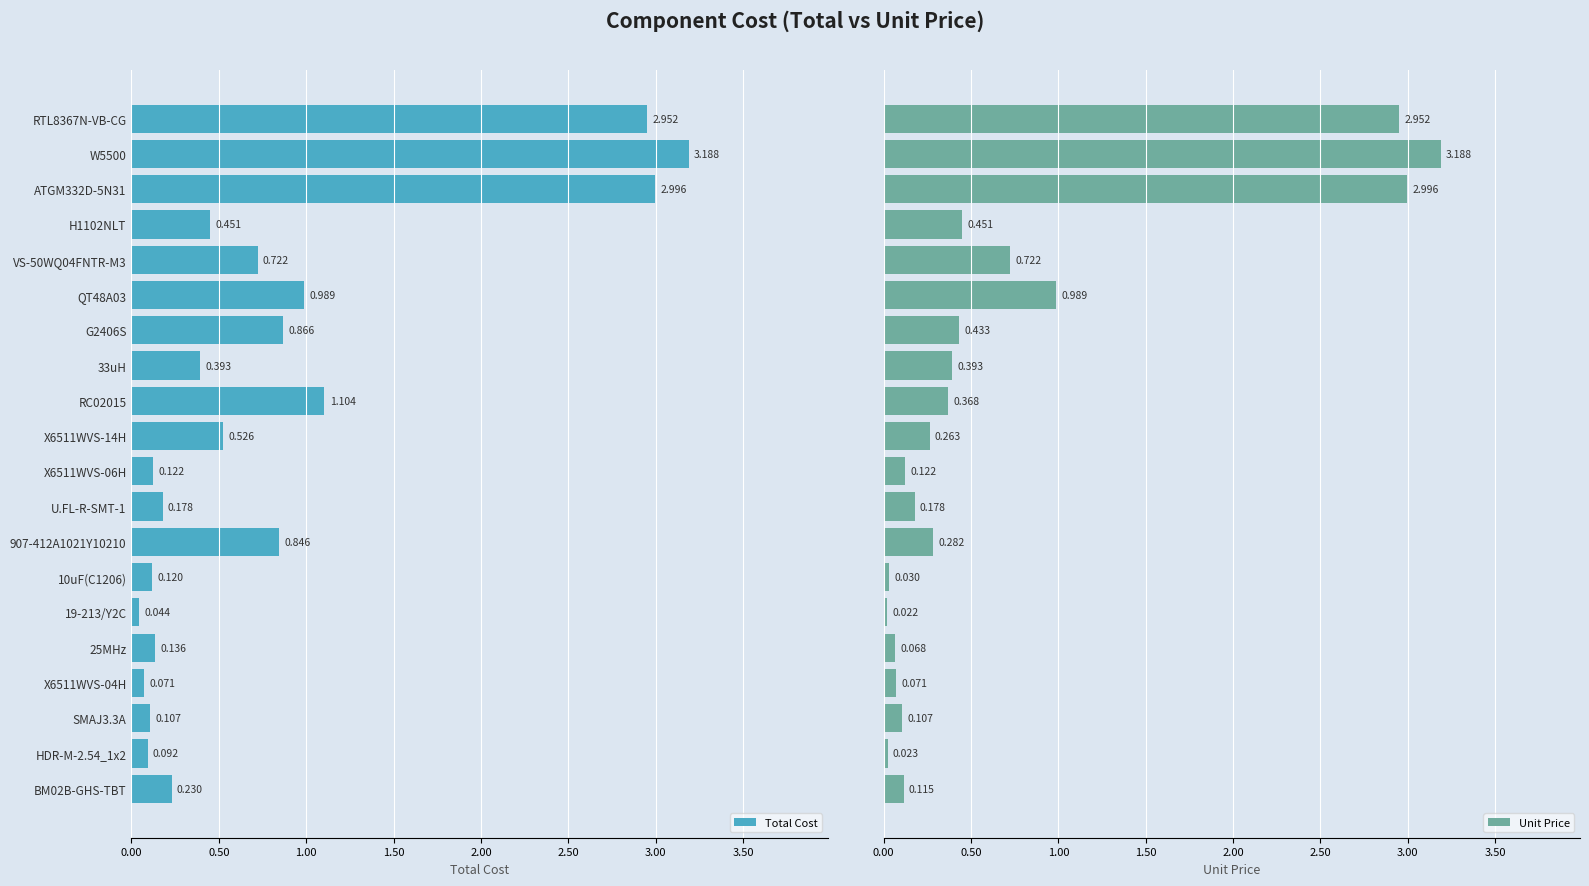

Rank the series by their maximum value, from highest to lowest.

Total Cost, Unit Price